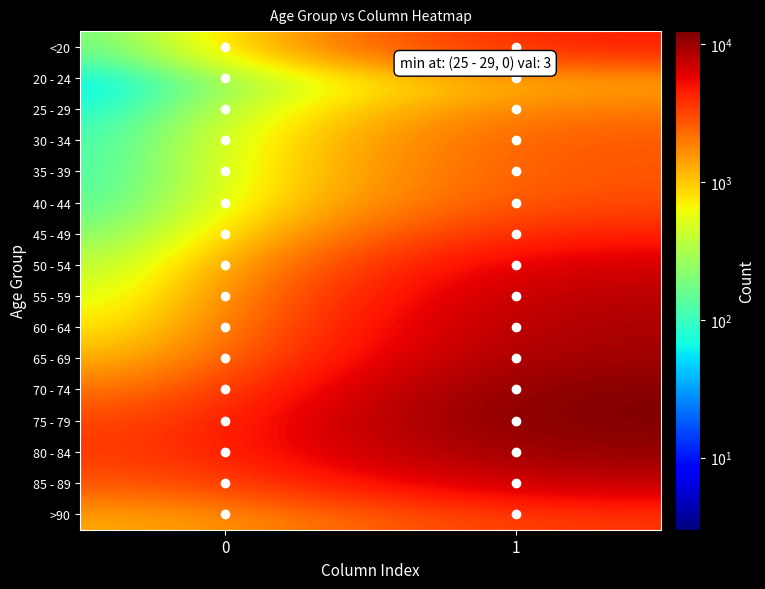

Reading right to left, list all the values displayed in this chart.

<20: 1=4641	0=18
20 - 24: 1=1191	0=4
25 - 29: 1=2038	0=3
30 - 34: 1=2765	0=17
35 - 39: 1=2814	0=18
40 - 44: 1=3078	0=24
45 - 49: 1=4396	0=47
50 - 54: 1=6803	0=126
55 - 59: 1=8400	0=227
60 - 64: 1=9236	0=426
65 - 69: 1=9883	0=850
70 - 74: 1=12018	0=1690
75 - 79: 1=12434	0=2848
80 - 84: 1=10764	0=3273
85 - 89: 1=7417	0=2548
>90: 1=3604	0=1224